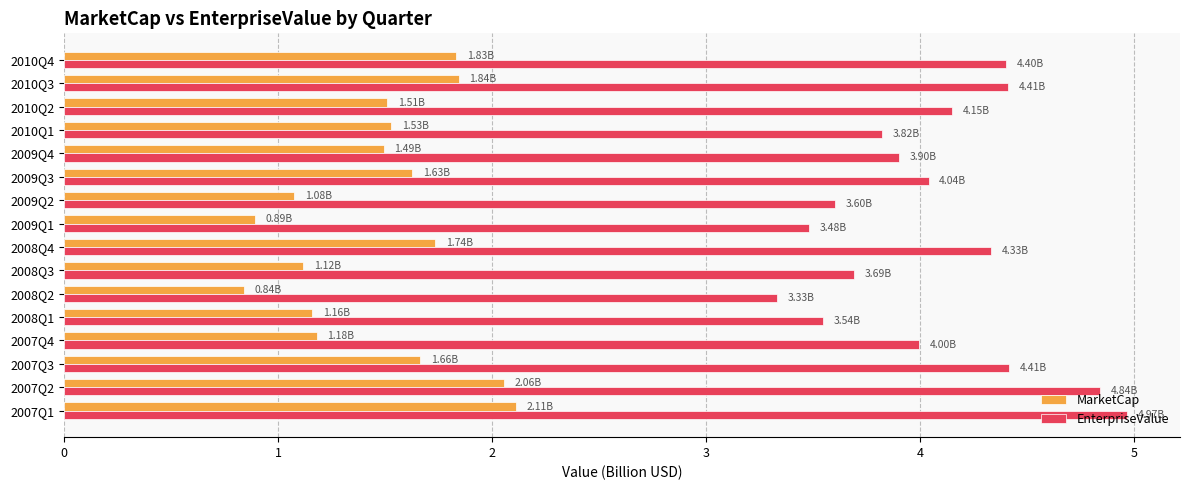

Rank the series by their maximum value, from lowest to highest.

MarketCap, EnterpriseValue